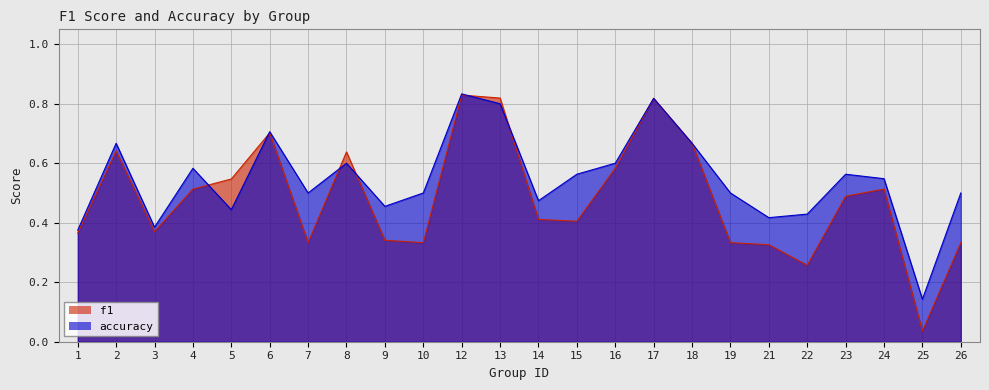

Which label corresponds to the largest value in the chart?

12